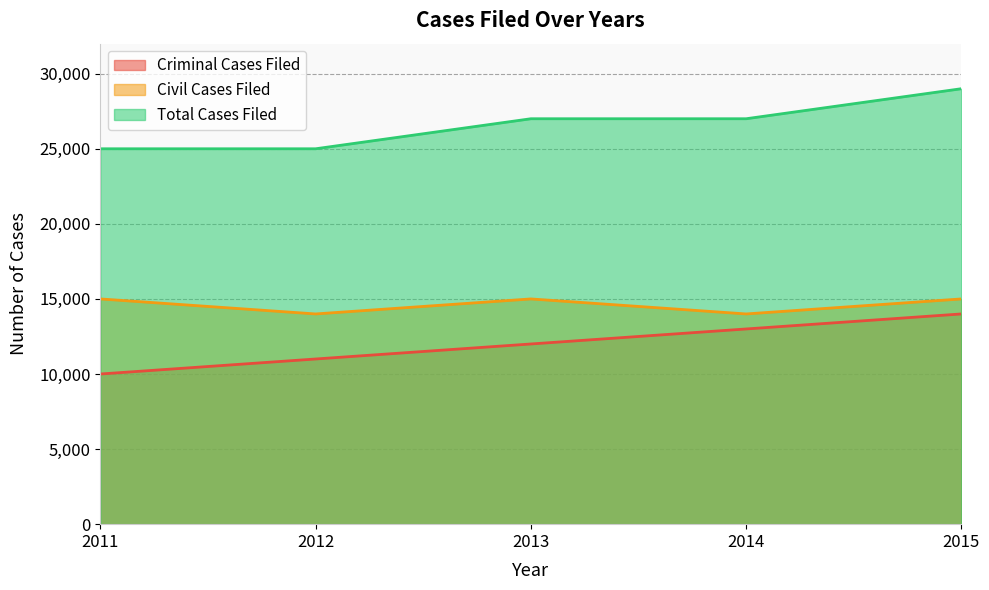

True or false: Criminal Cases Filed and Total Cases Filed cross at least once.

False